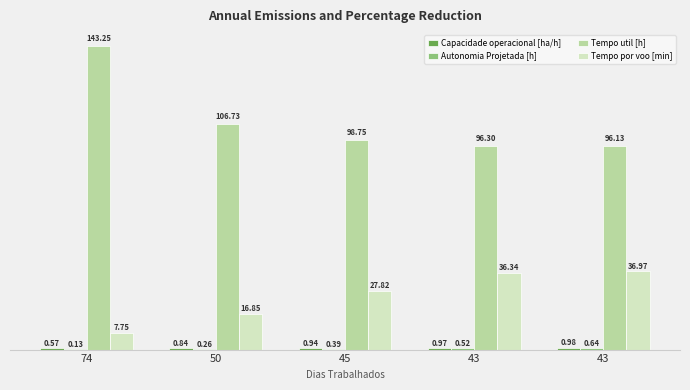

List the labels in order of Tempo por voo [min] value, largest first.

43, 43, 45, 50, 74